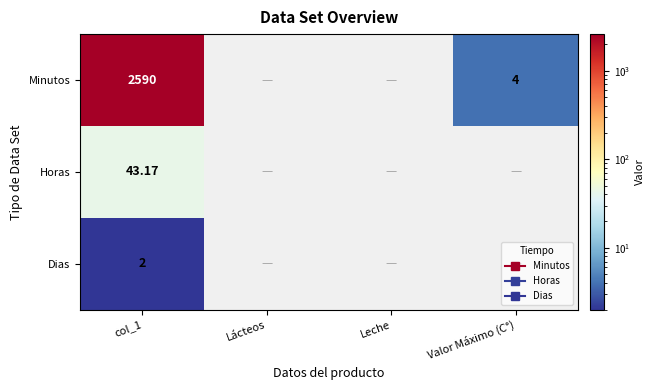

How many categories are shown in the chart?

4